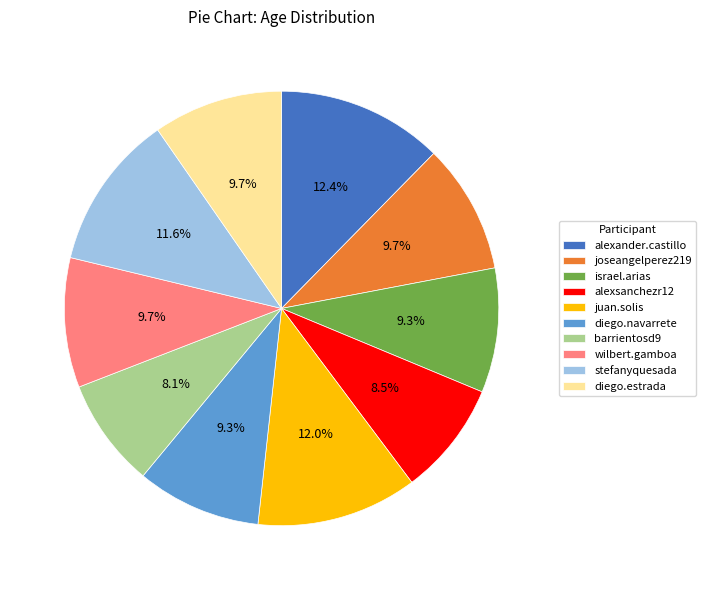

True or false: diego.navarrete accounts for 22% of the total.

False